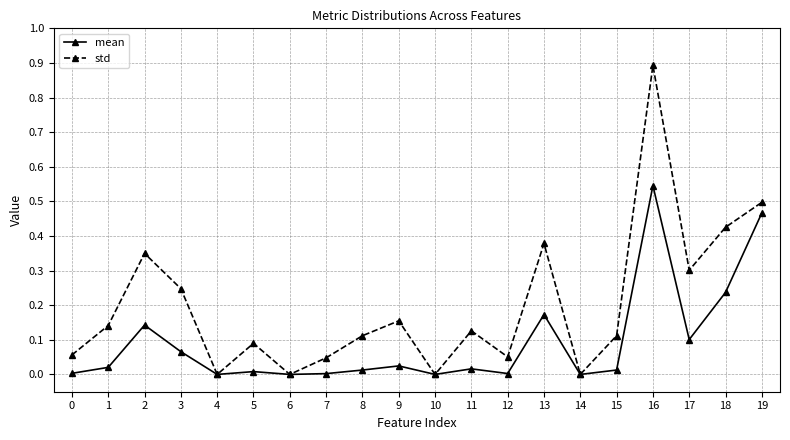

Which series has the widest spread of values?

std